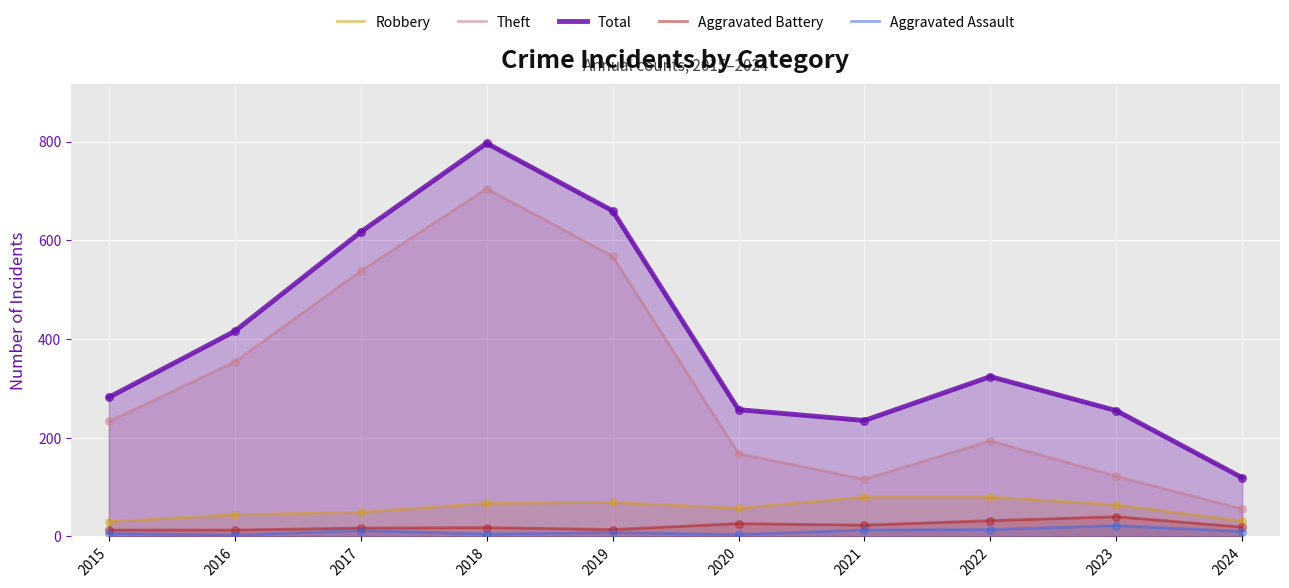

Which series has the widest spread of Y values?

Total